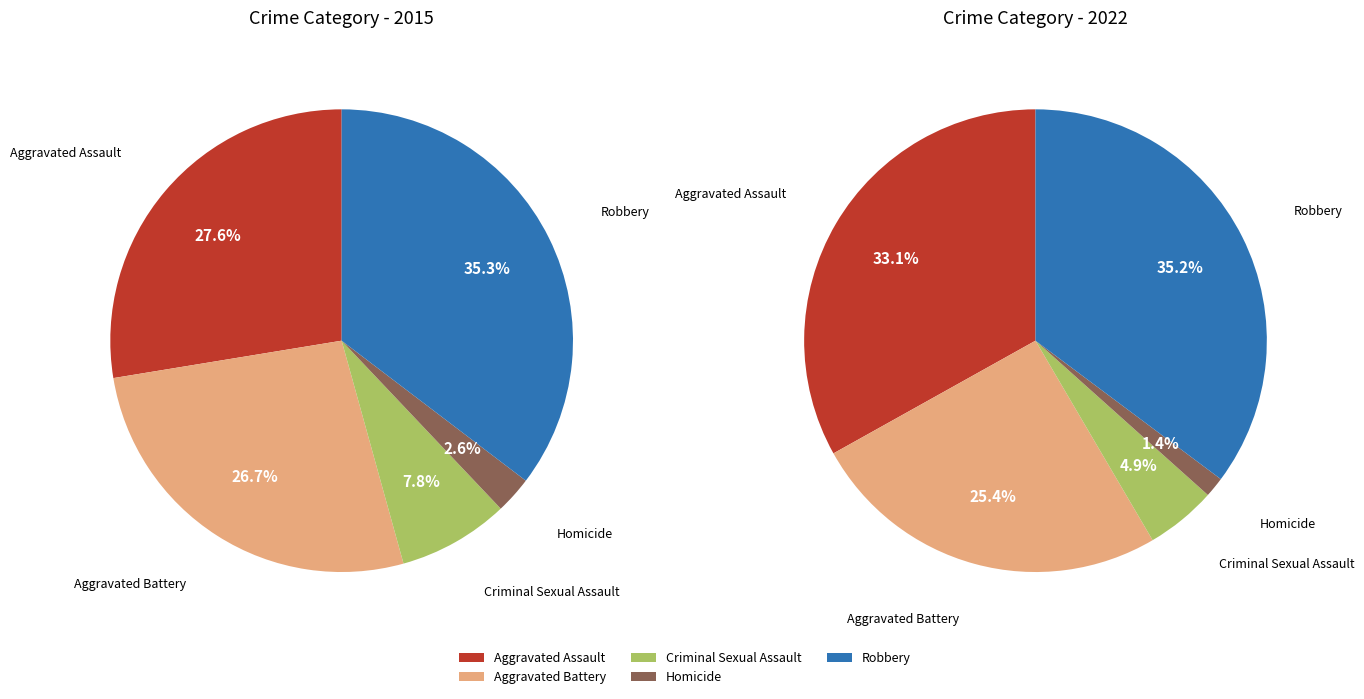

Which category has the biggest portion of the pie?

Robbery